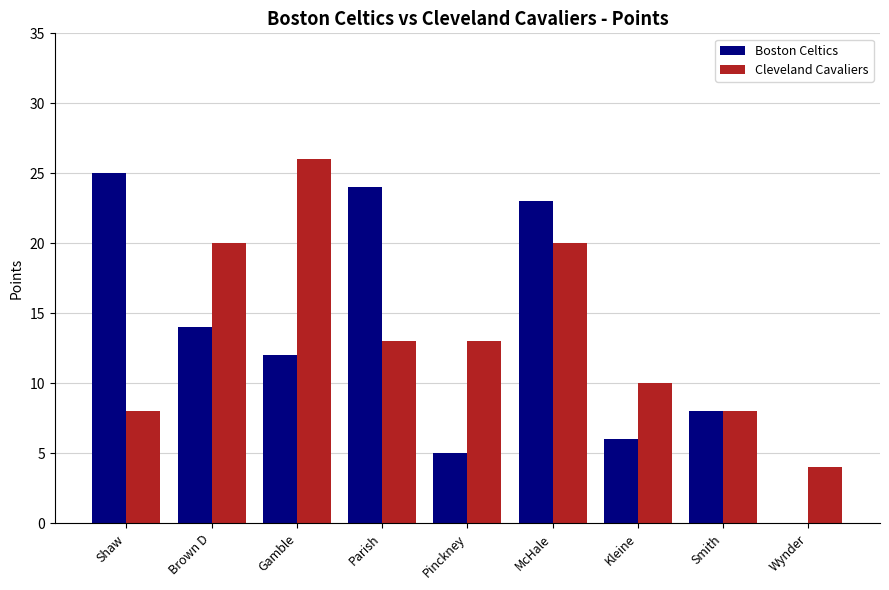

Which series has the widest spread of values?

Boston Celtics